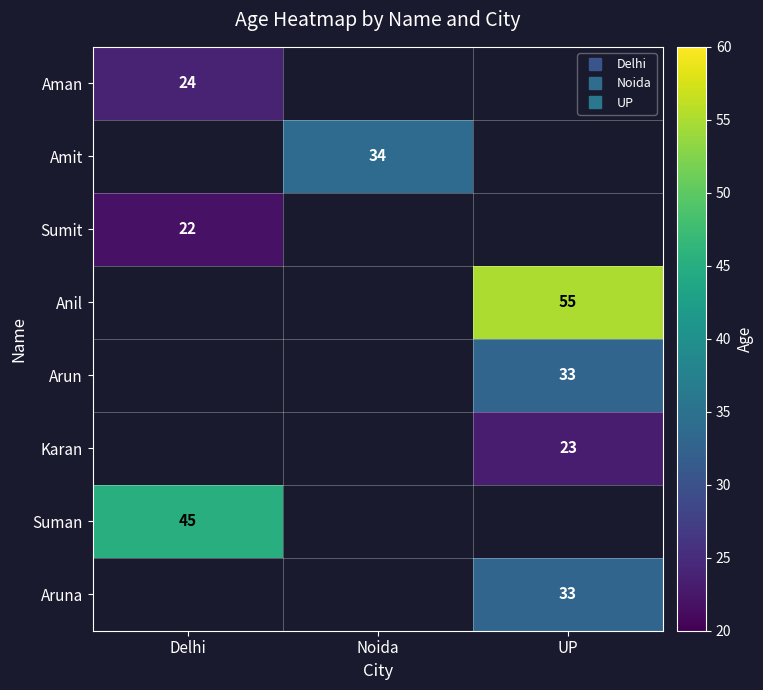

What is the difference between the highest and lowest values at Delhi?

23.0